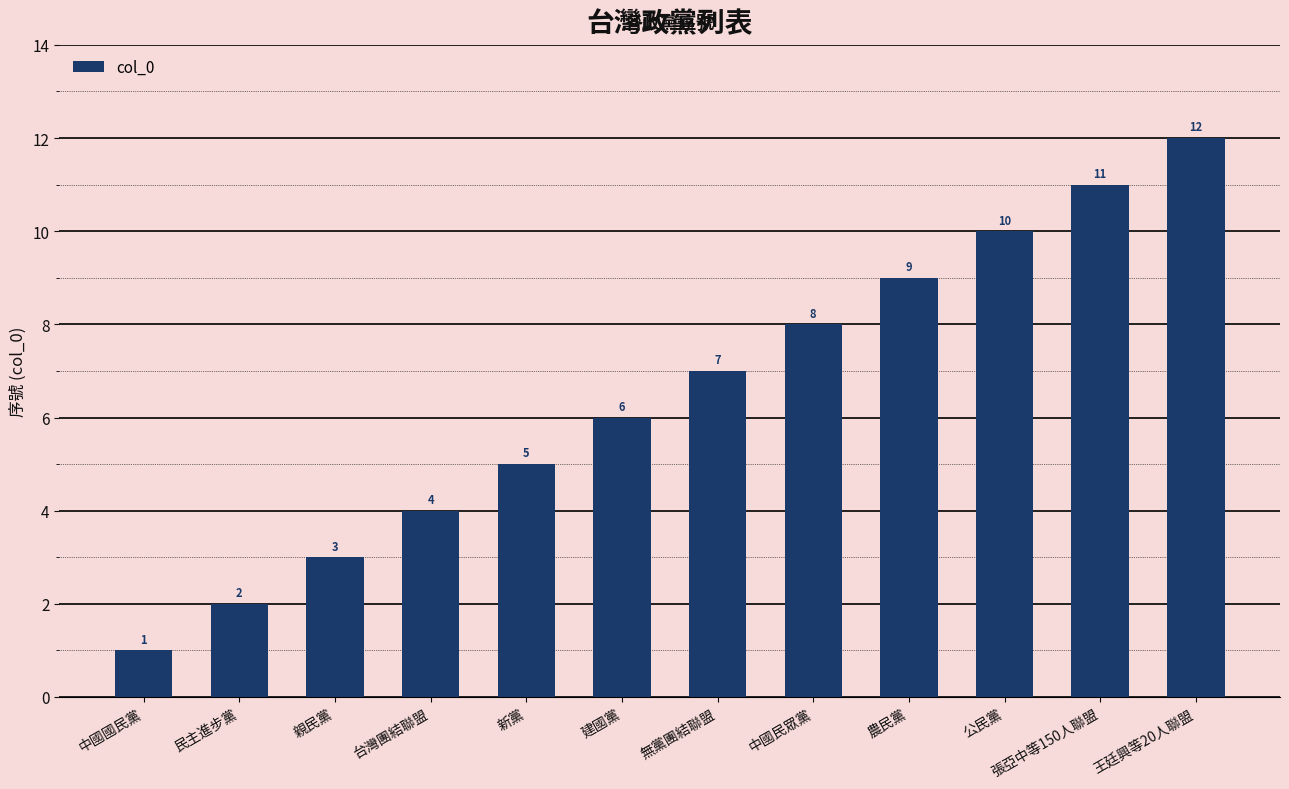

Reading left to right, extract all data points from this chart.

1	2	3	4	5	6	7	8	9	10	11	12